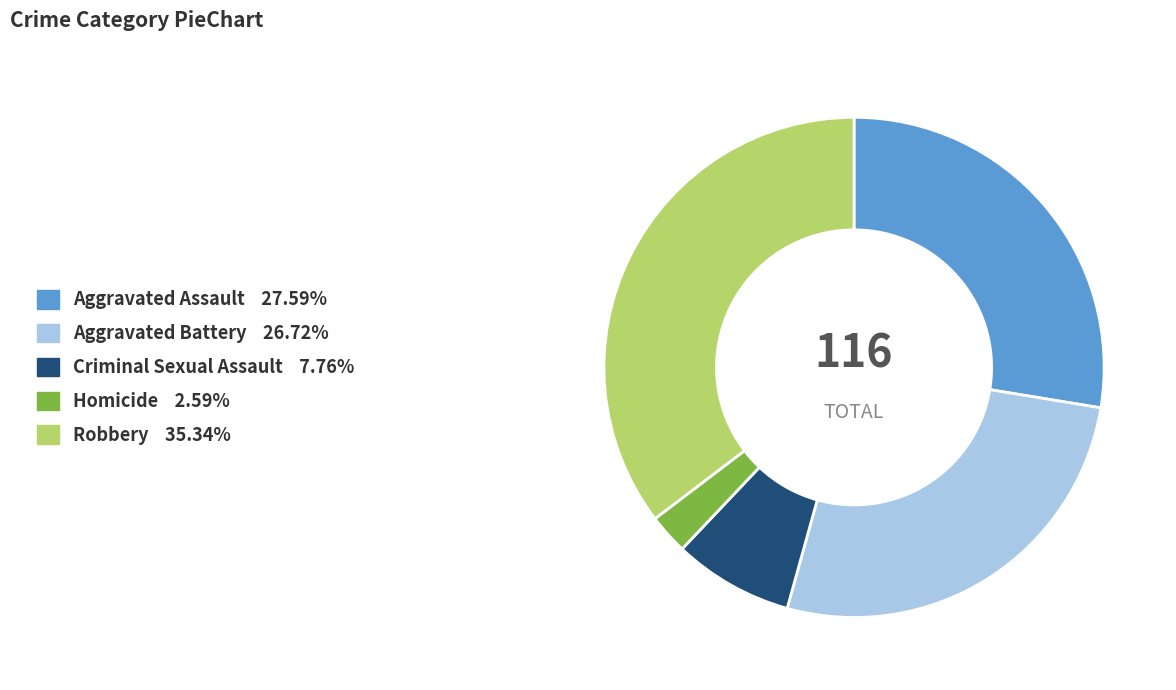

Rank the categories by value from lowest to highest.

Homicide, Criminal Sexual Assault, Aggravated Battery, Aggravated Assault, Robbery